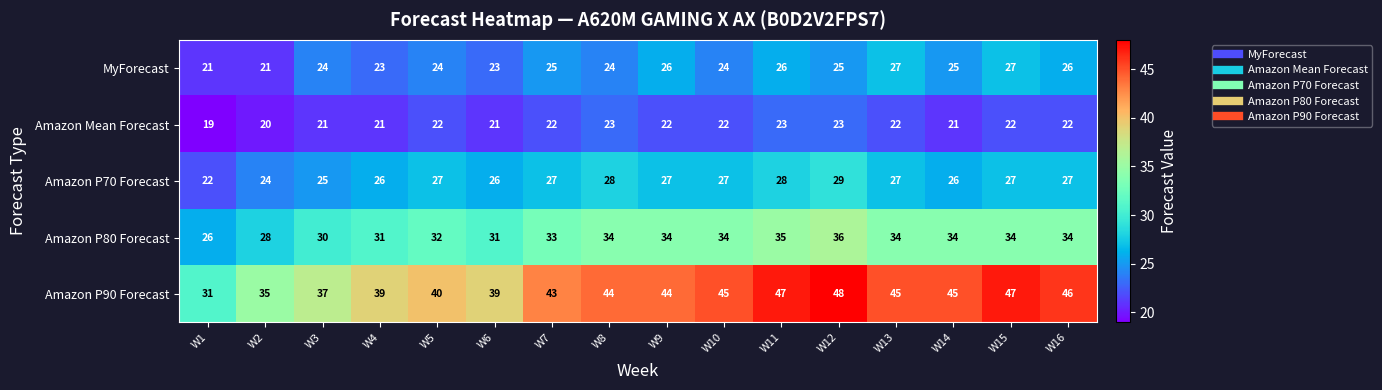

The Amazon Mean Forecast series shows 36 at W14. True or false?

False